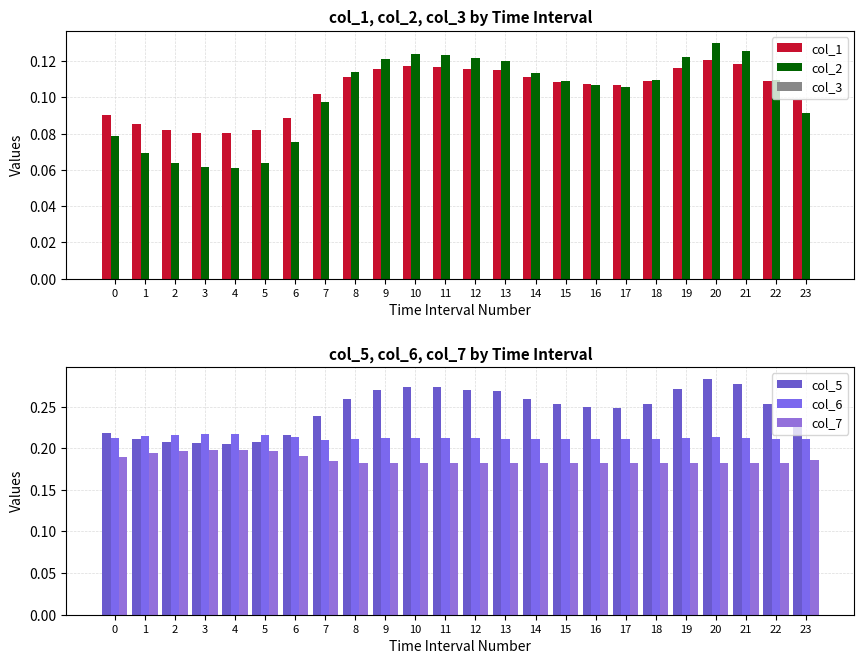

How many groups of bars are there?

24